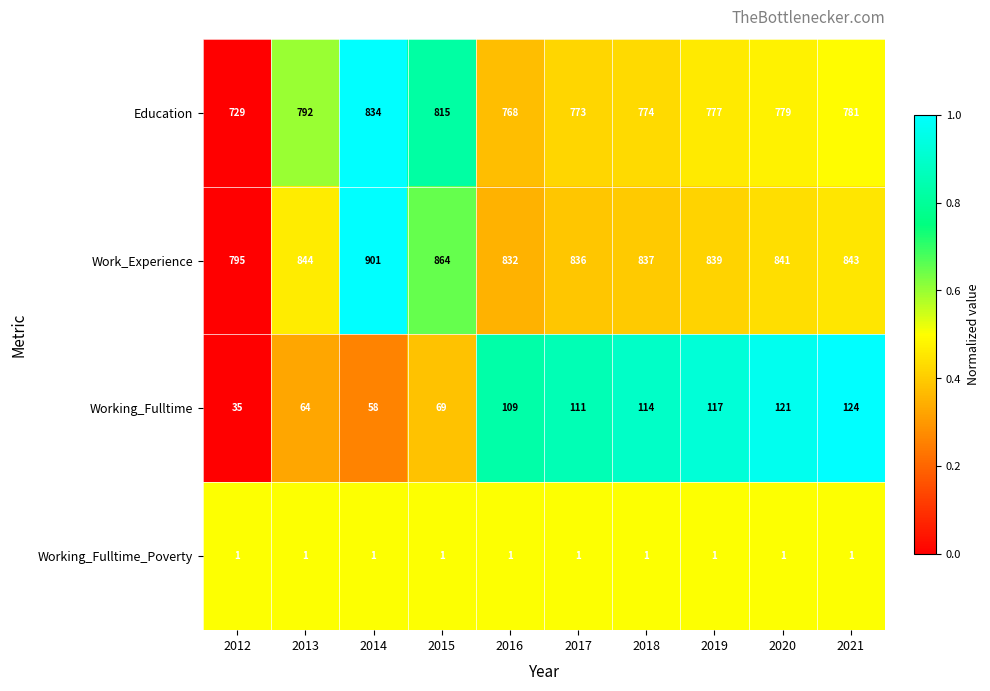

True or false: Education has a value of 779 at 2020.

True